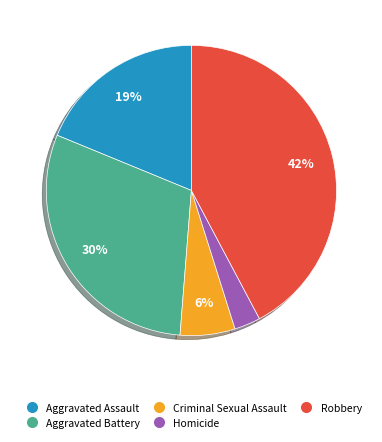

How many slices are in this pie chart?

5